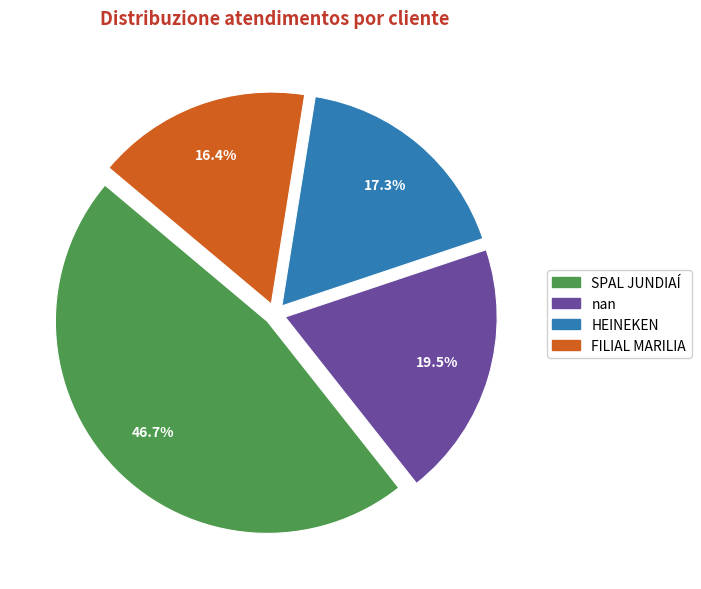

To the nearest percent, what is the difference between the nan and FILIAL MARILIA slice percentages?

3%